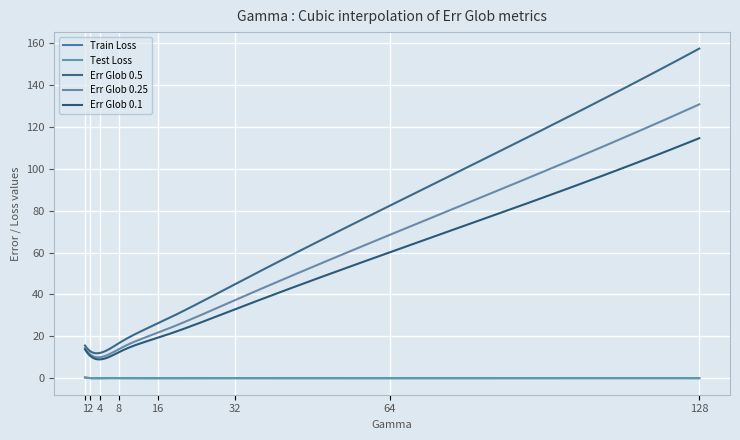

Which series has the largest range (max minus min)?

Err Glob 0.5